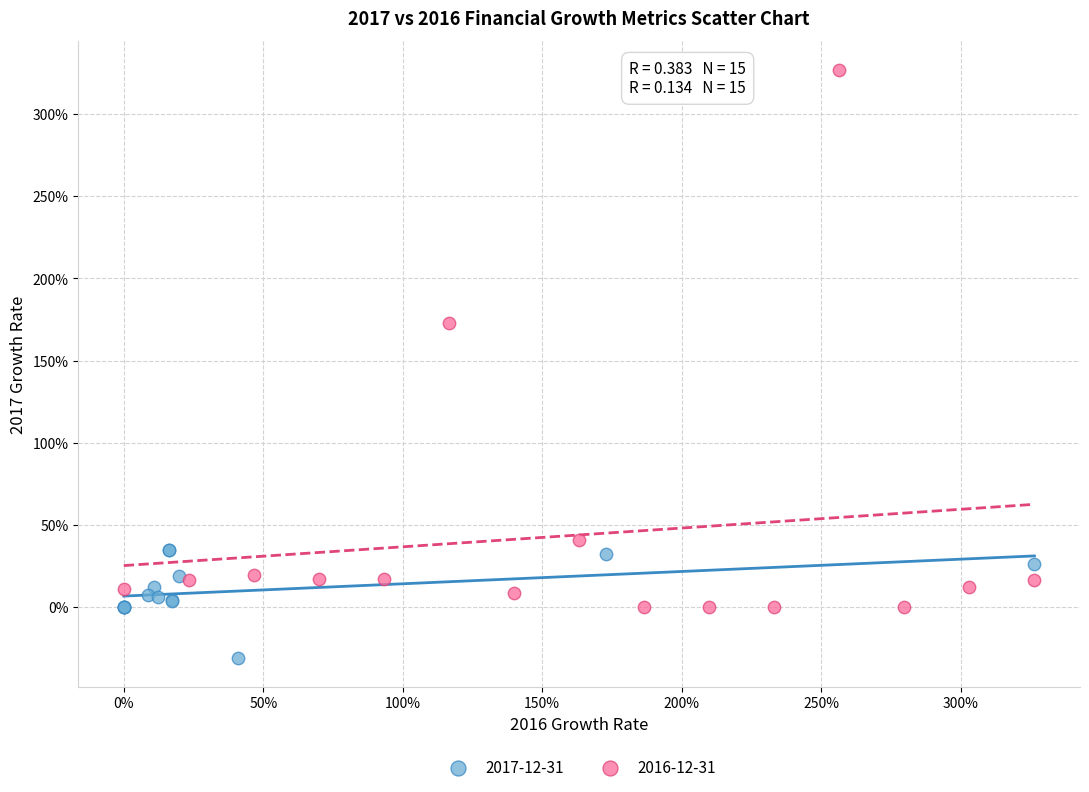

What are all the series names shown in the legend?

2017-12-31, 2016-12-31